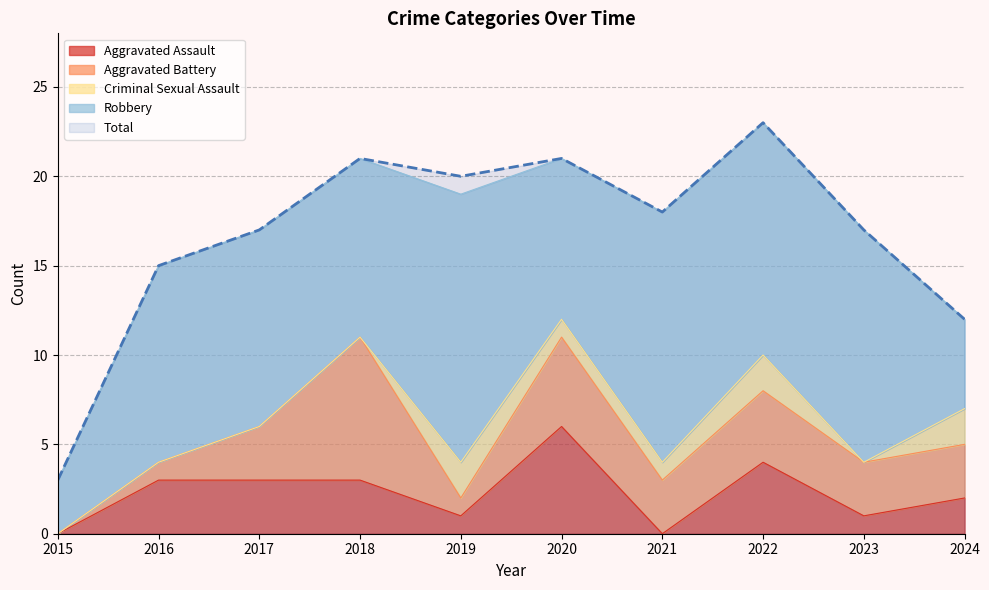

How many Aggravated Assault values are between 1 and 3?

6